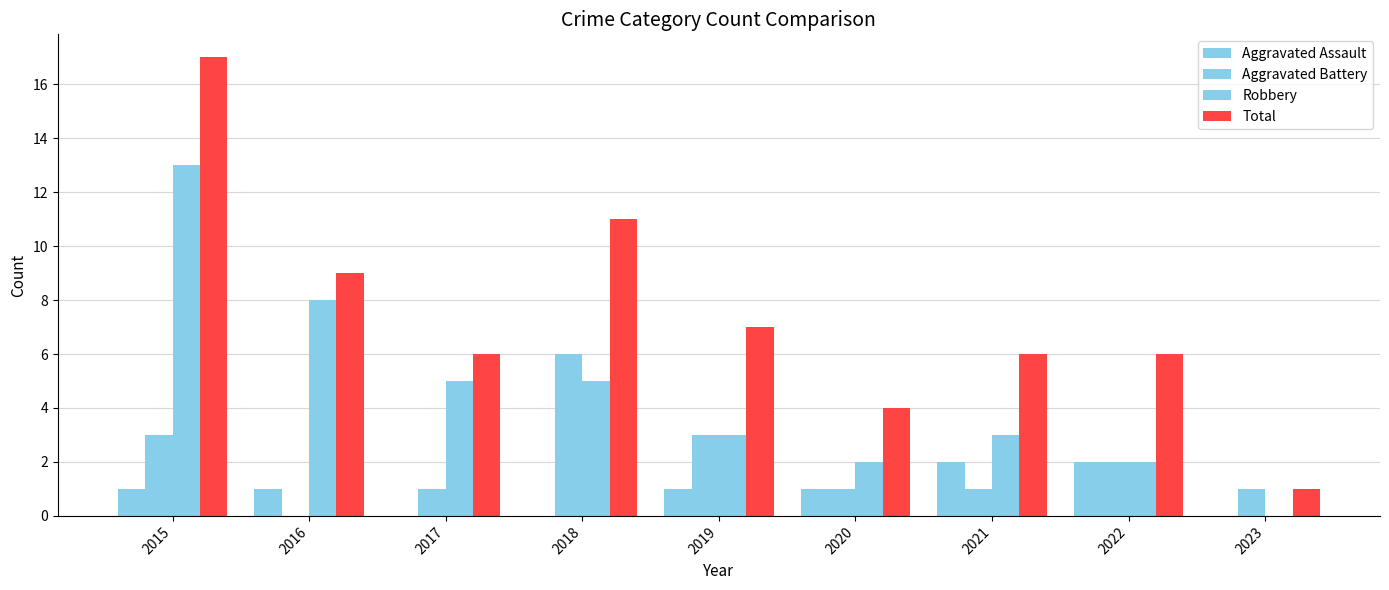

Are the bars horizontal?

No